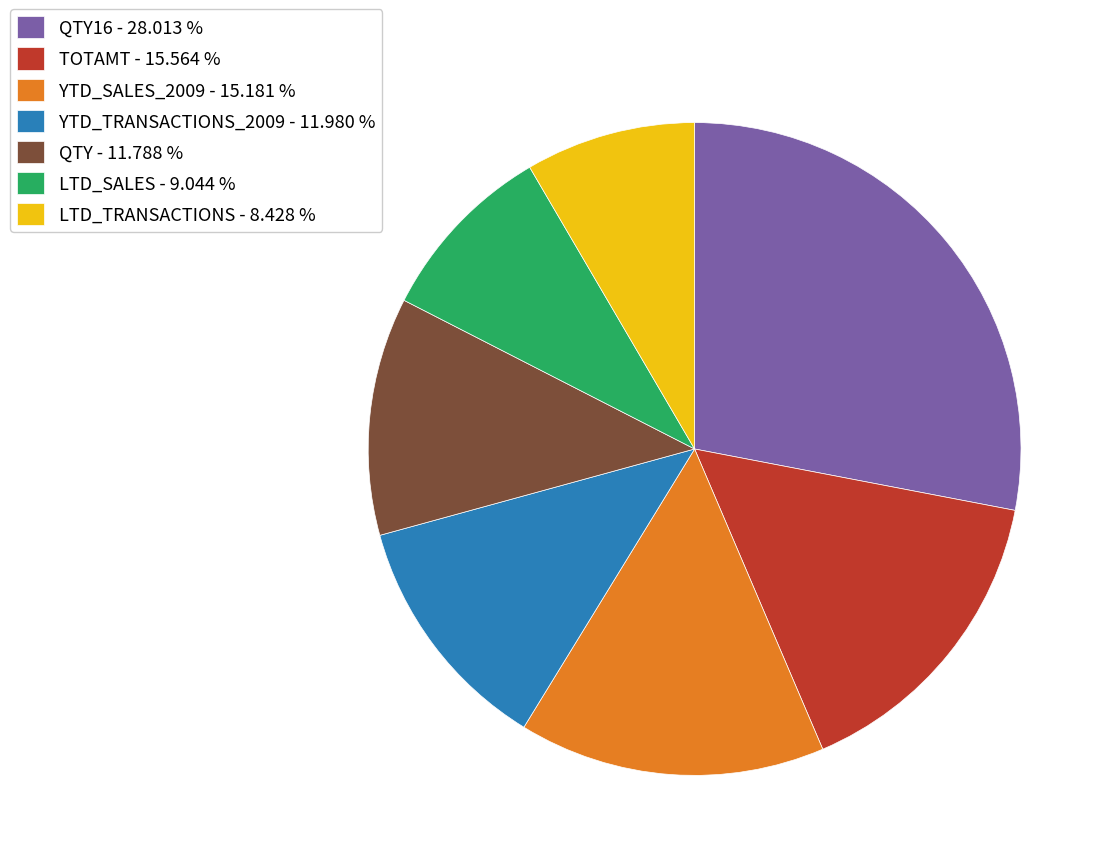

Is the sum of QTY16 - 28.013 % and LTD_TRANSACTIONS - 8.428 % greater than half?

No